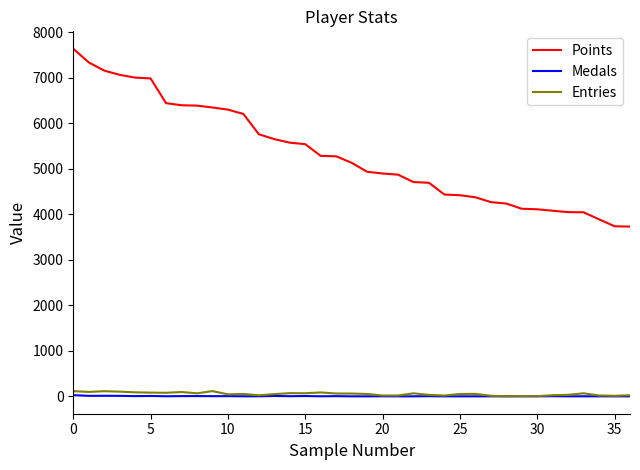

Which series has the largest range (max minus min)?

Points